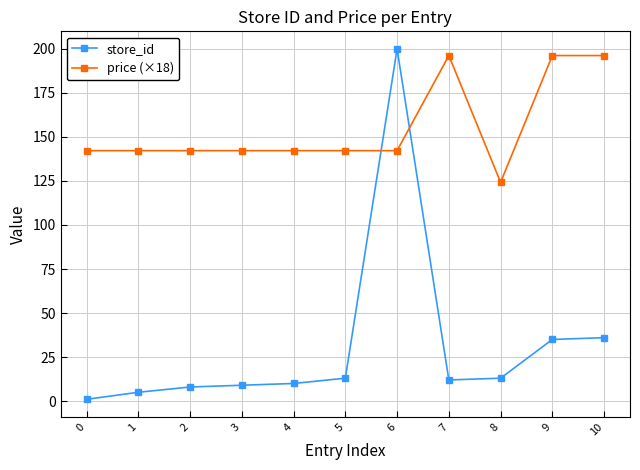

Reading right to left, extract all data points from this chart.

store_id: 10=36.0	9=35.0	8=13.0	7=12.0	6=200.0	5=13.0	4=10.0	3=9.0	2=8.0	1=5.0	0=1.0
price (×18): 10=196.2	9=196.2	8=124.2	7=196.2	6=142.2	5=142.2	4=142.2	3=142.2	2=142.2	1=142.2	0=142.2